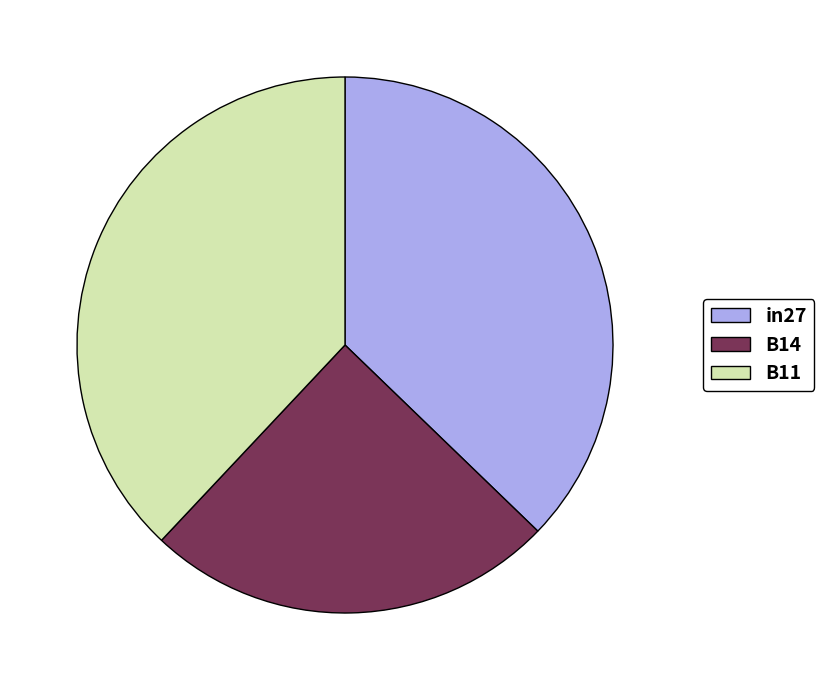

What is the largest slice in the pie chart?

B11